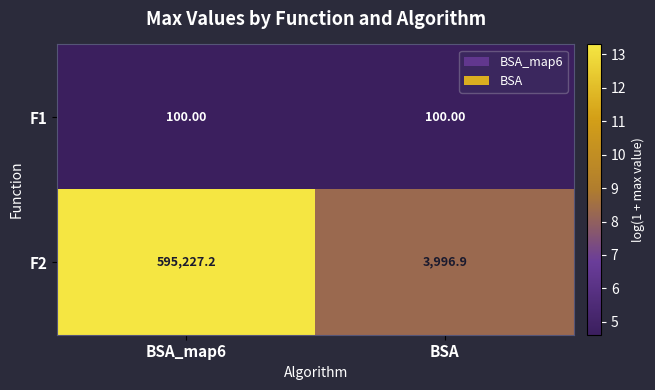

What is the sum of all F1 values?

200.0